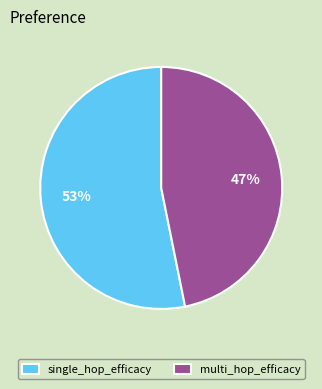

What is the smallest slice in the pie chart?

multi_hop_efficacy